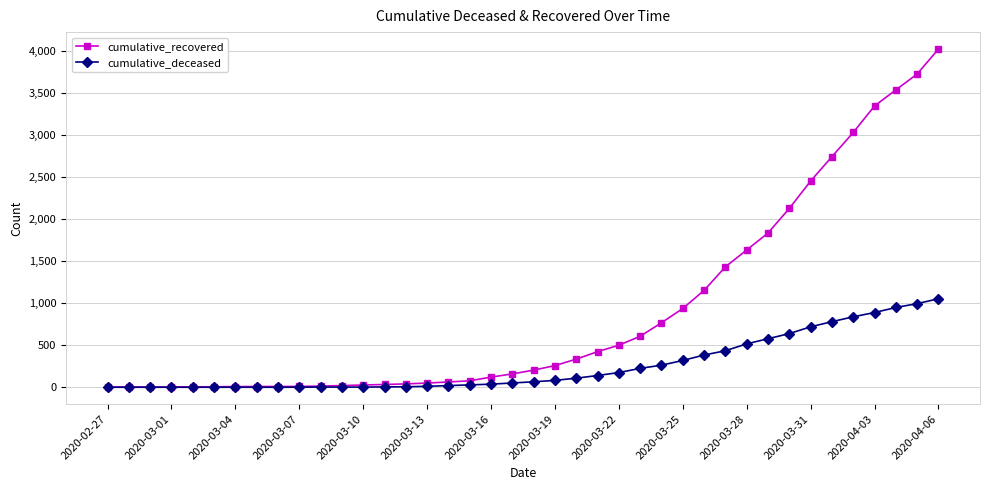

List the series in order of their overall mean, lowest first.

cumulative_deceased, cumulative_recovered